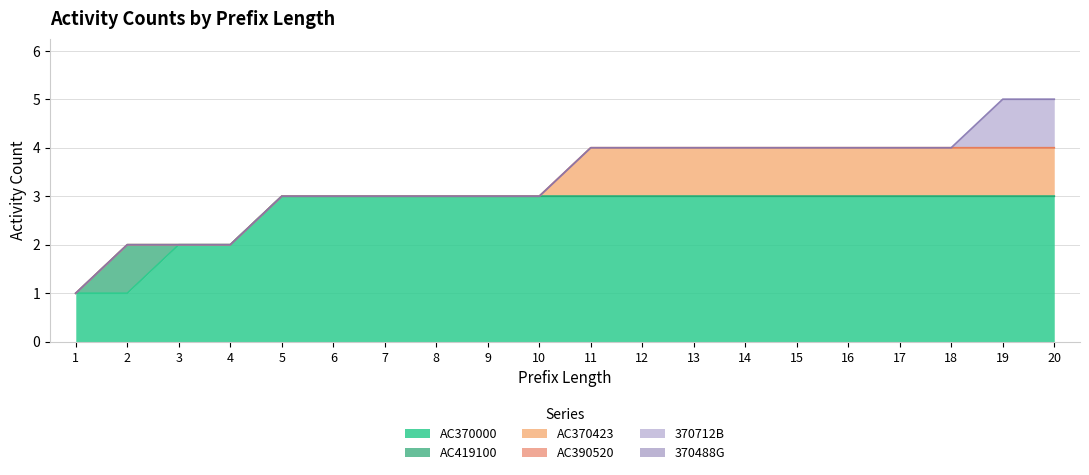

What is the total value across all series at 10?

3